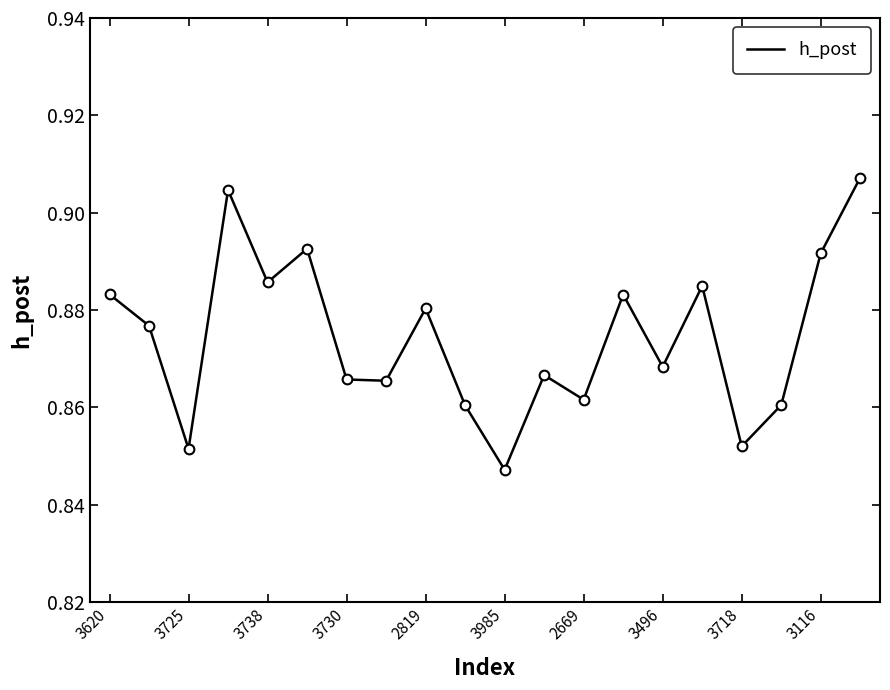

How many lines are shown in the chart?

1